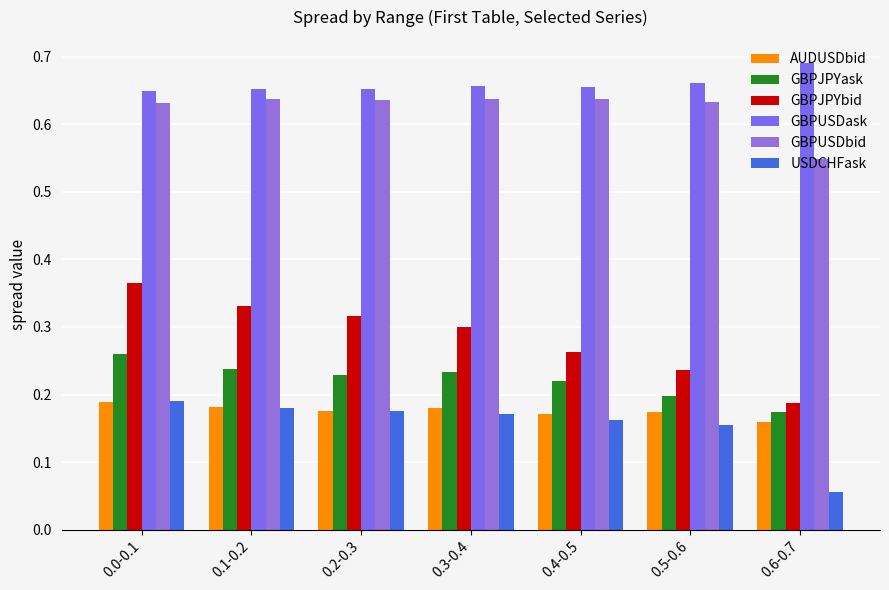

Is it true that GBPJPYask equals 0.1 at 0.4-0.5?

False